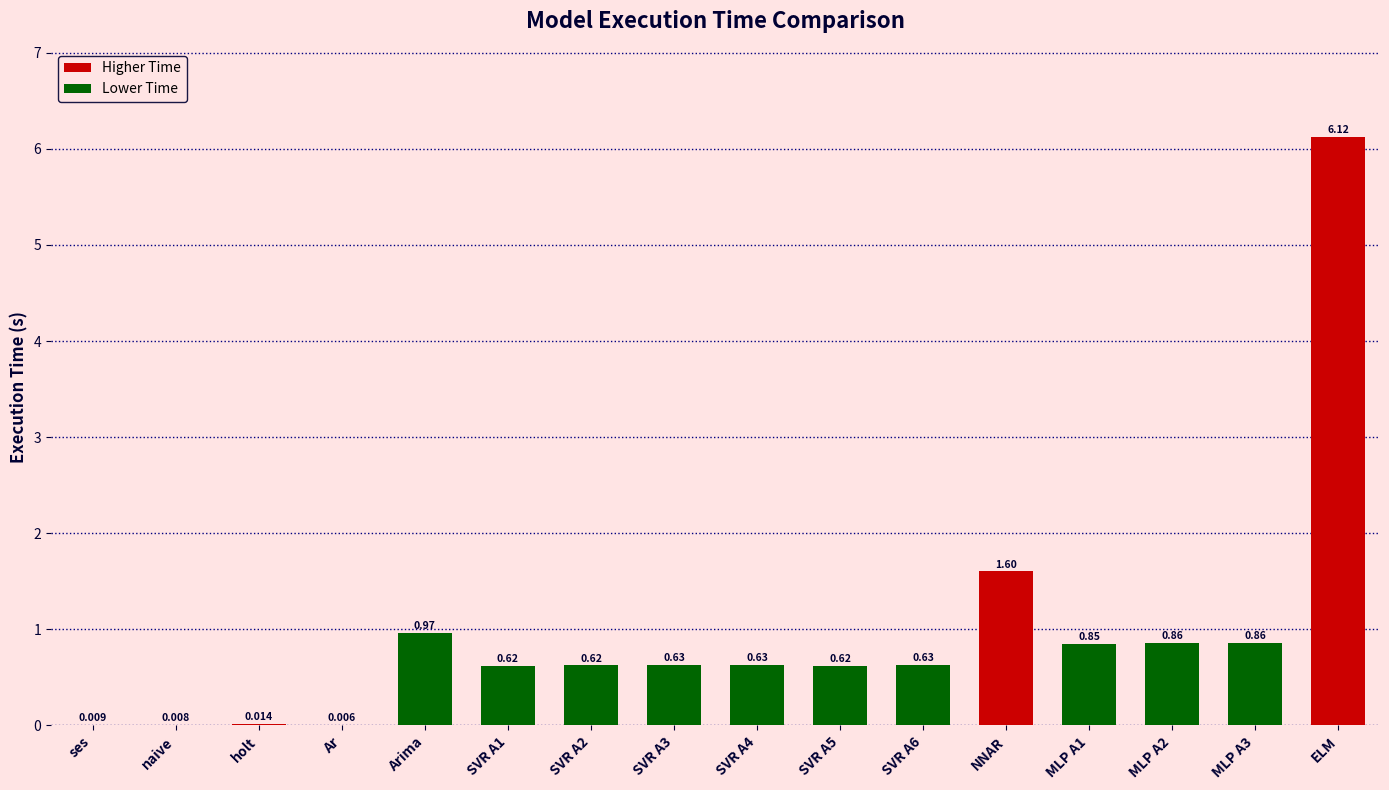

Which has a higher value, SVR A3 or naive?

SVR A3